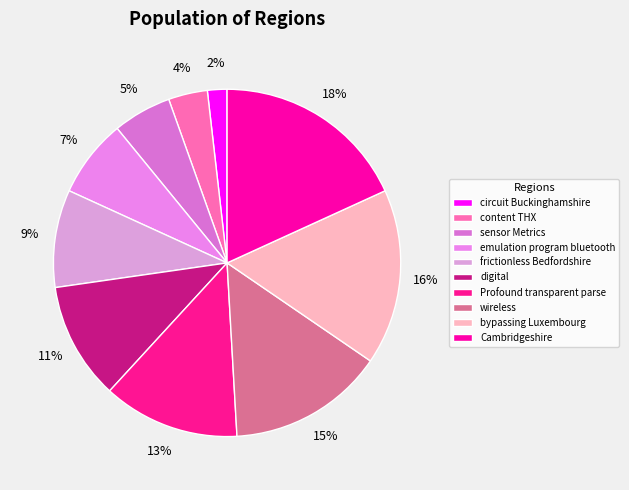

Is there a majority slice in this chart?

No